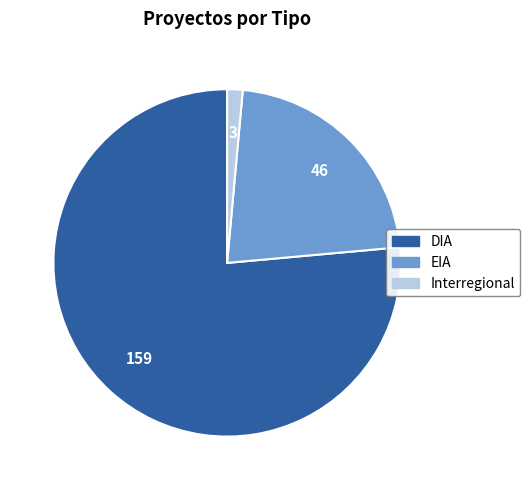

Does EIA represent more than half of the total?

No